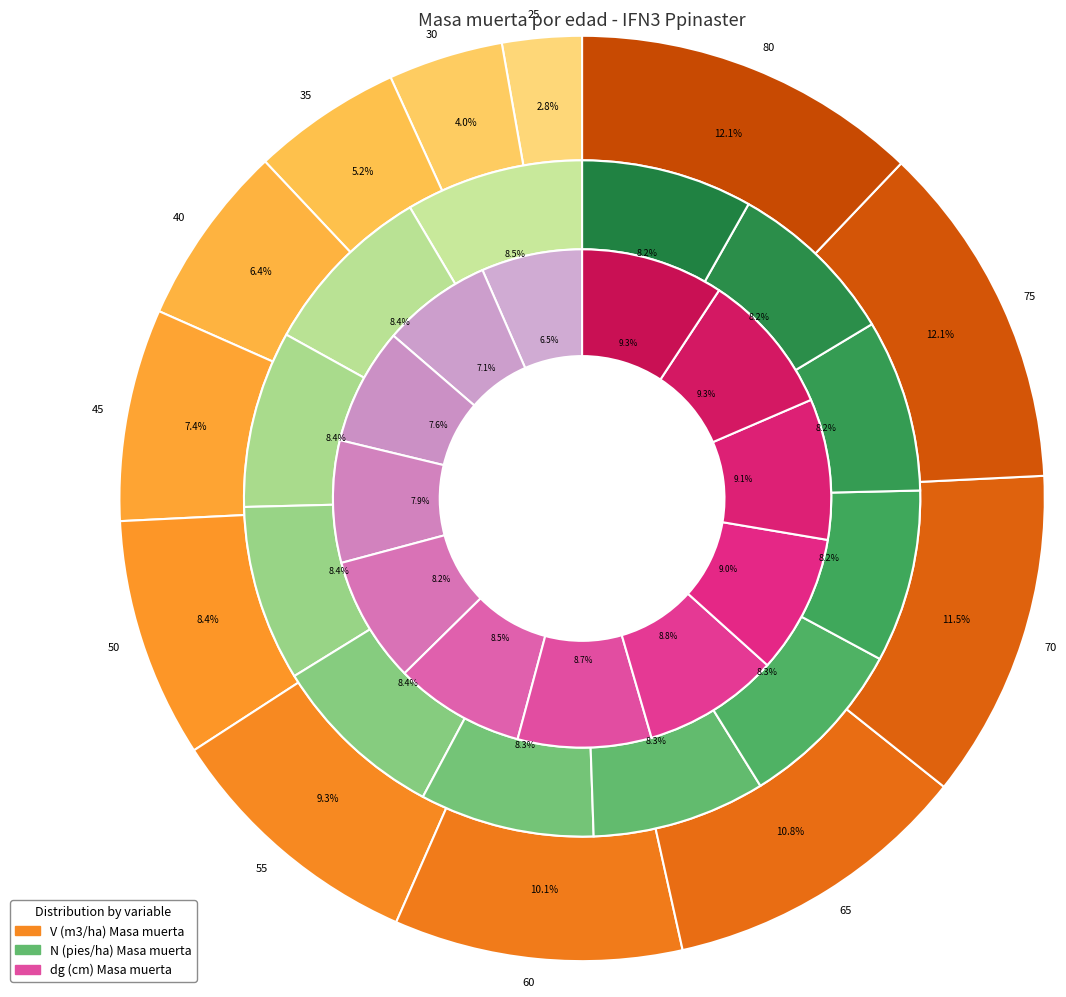

Does 65 account for over 50% of the chart?

No